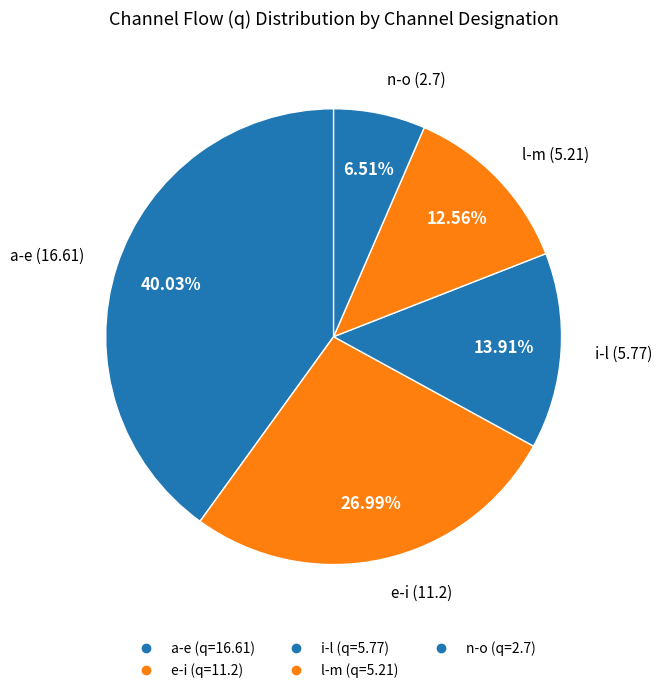

Is there a majority slice in this chart?

No